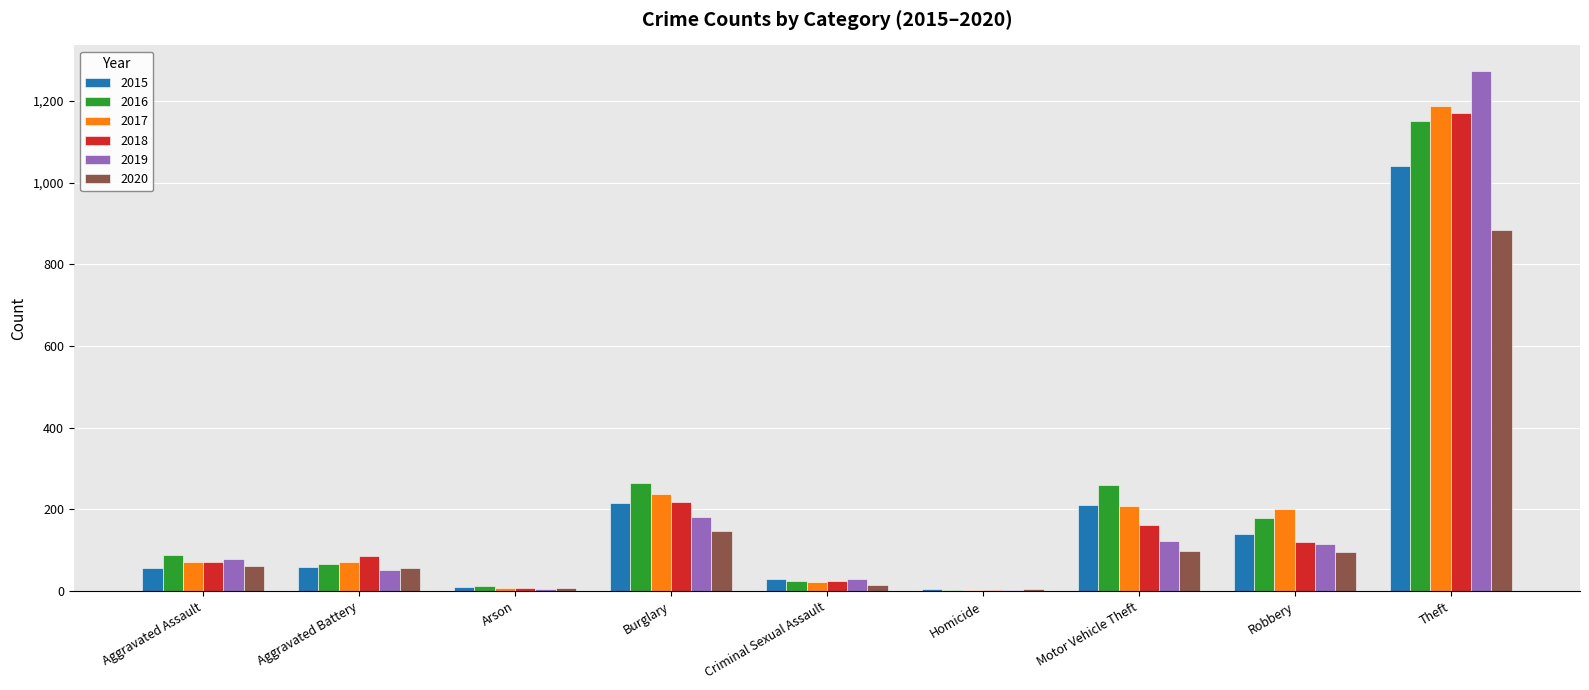

What is the total value across all series at Robbery?

853